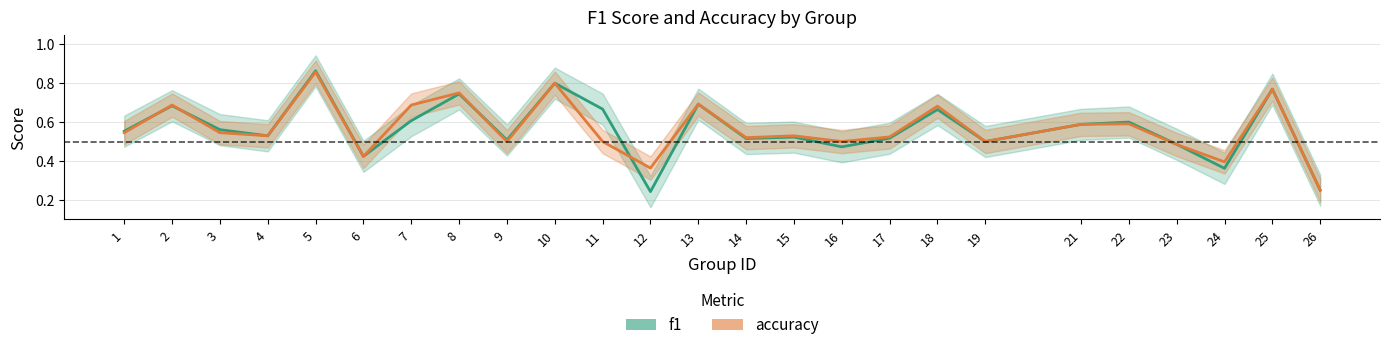

What are all the series names shown in the legend?

f1, accuracy